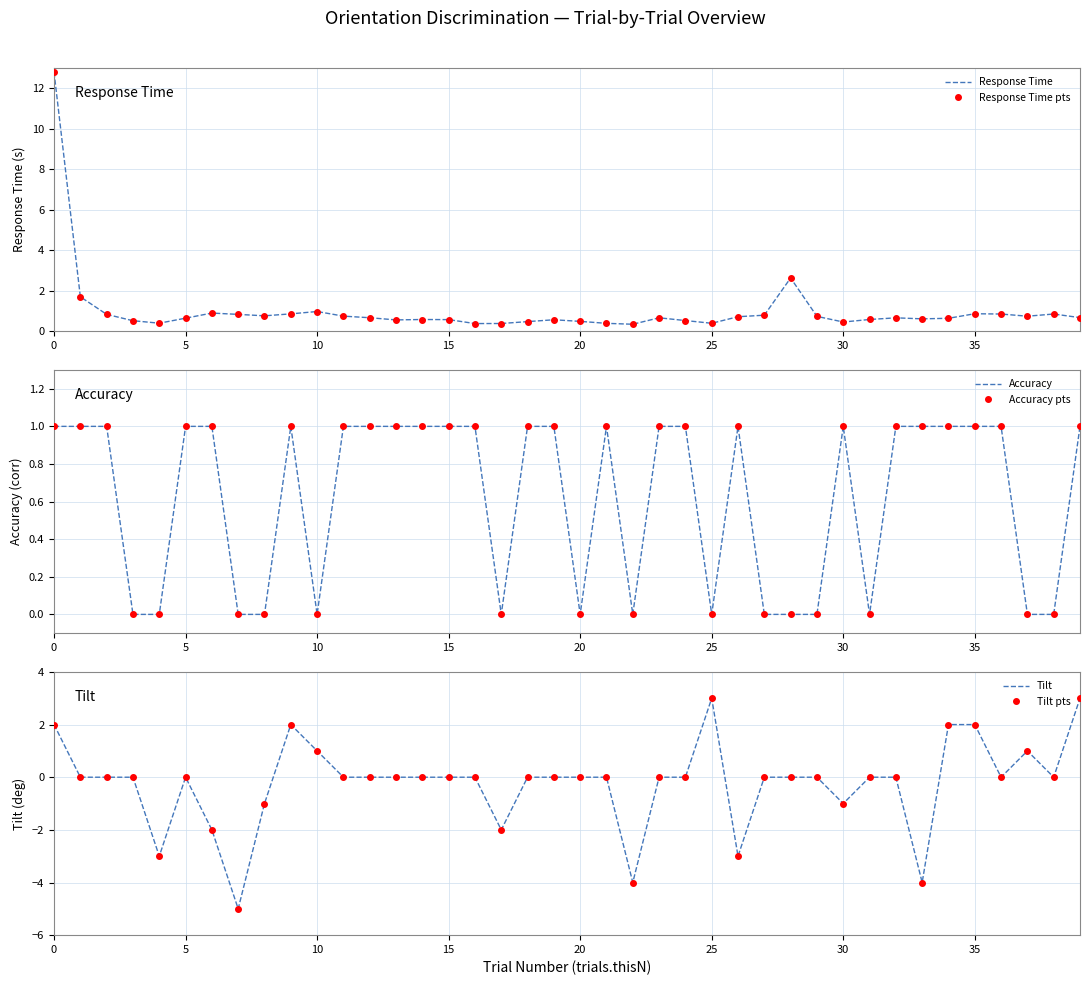

The Response Time pts series shows 12.8 at 0. True or false?

True